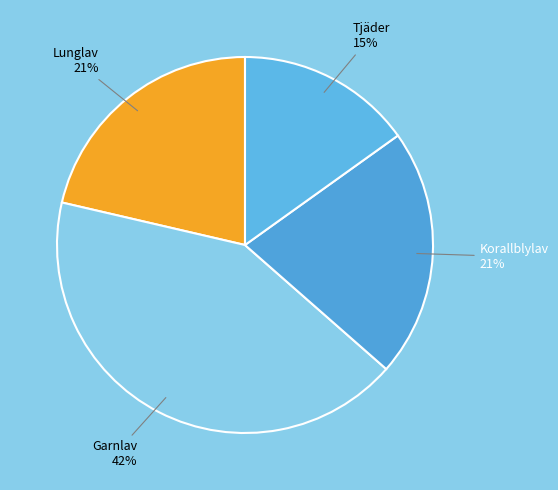

Is the sum of Korallblylav and Tjäder greater than half?

No